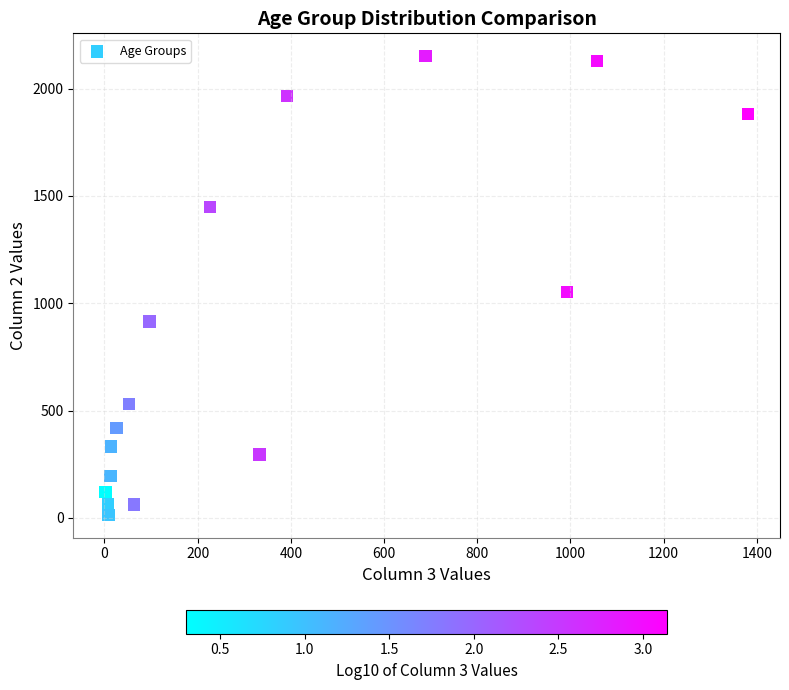

What is the range of X values (max minus min)?

1379